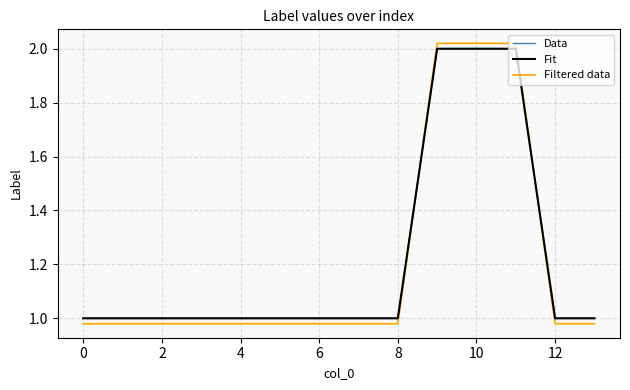

Is this an area chart (filled region under the line)?

No